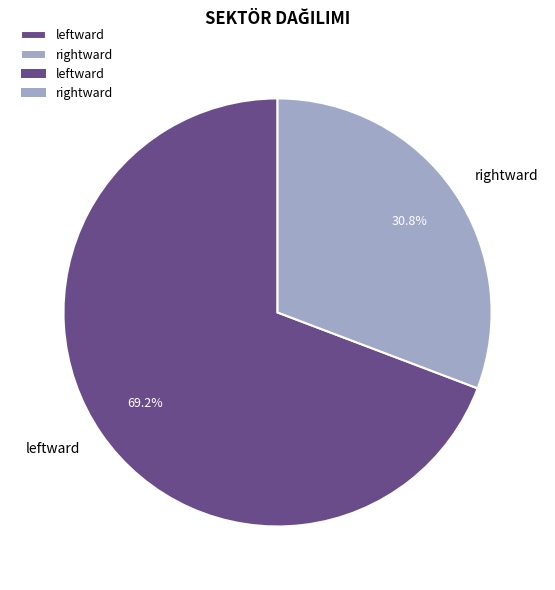

To the nearest percent, what portion does rightward represent?

31%